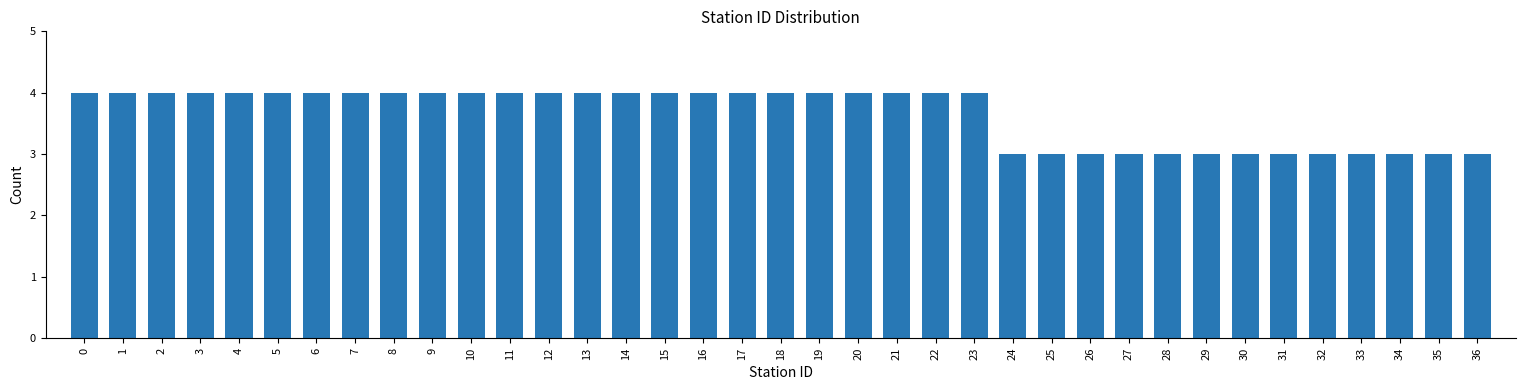

The value at 0 is 2. True or false?

False